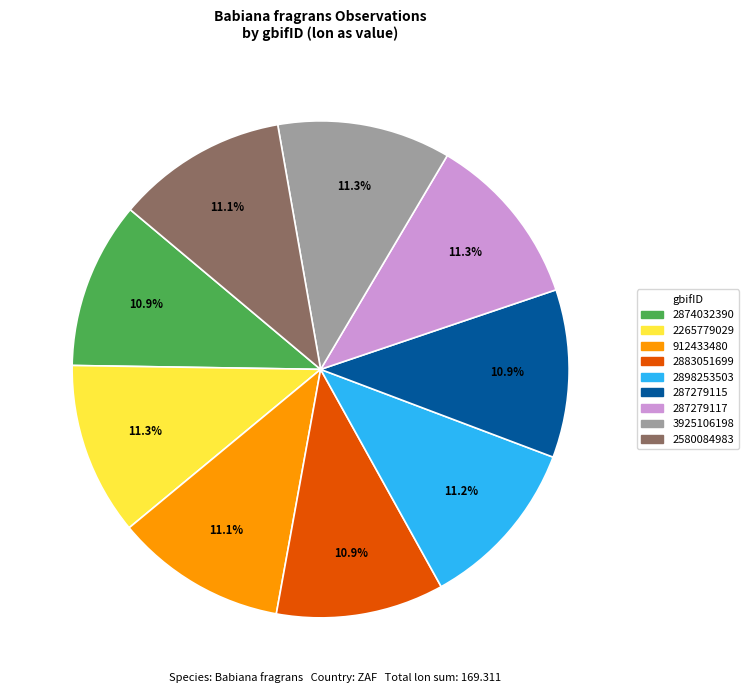

What is the total percentage of 3925106198 and 912433480?

22.4%